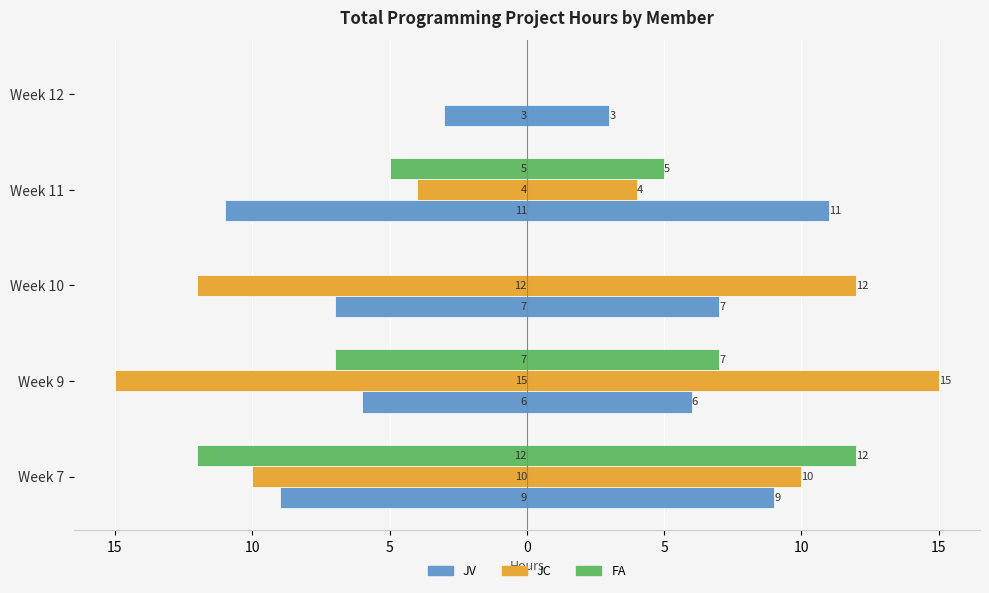

Rank the series at Week 9 from lowest to highest value.

JC, FA, JV